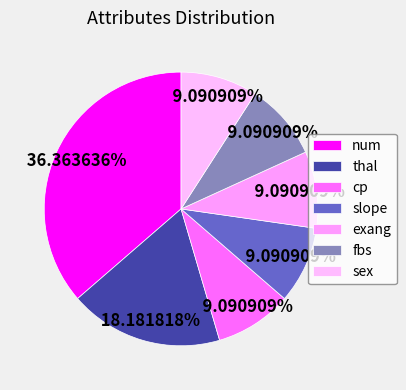

What is the smallest slice in the pie chart?

cp